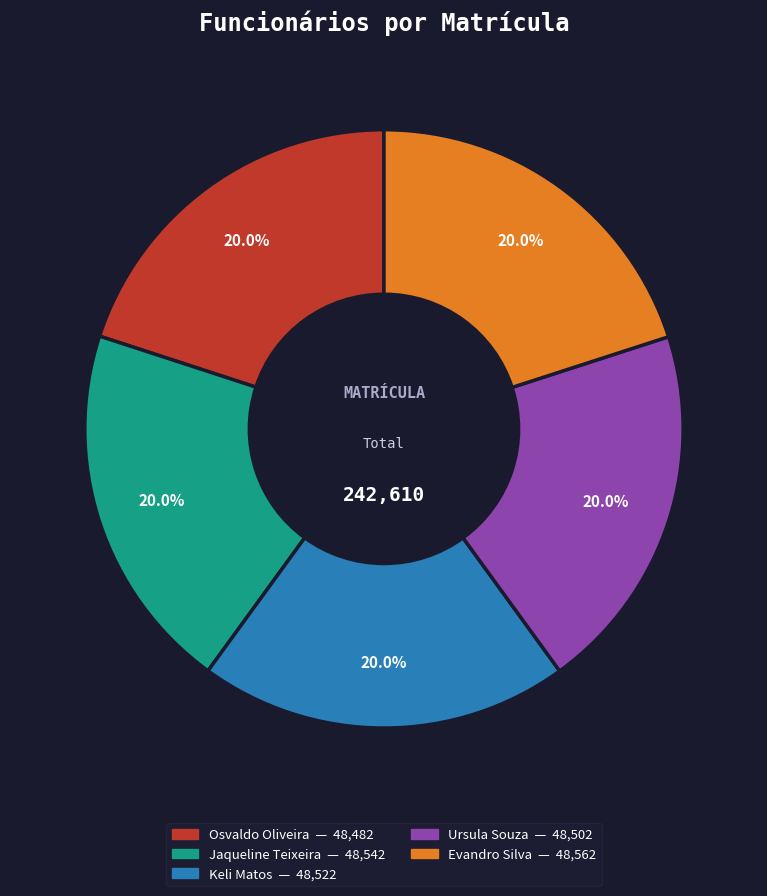

Combined, what portion of the pie is Keli Matos and Jaqueline Teixeira?

40.0%